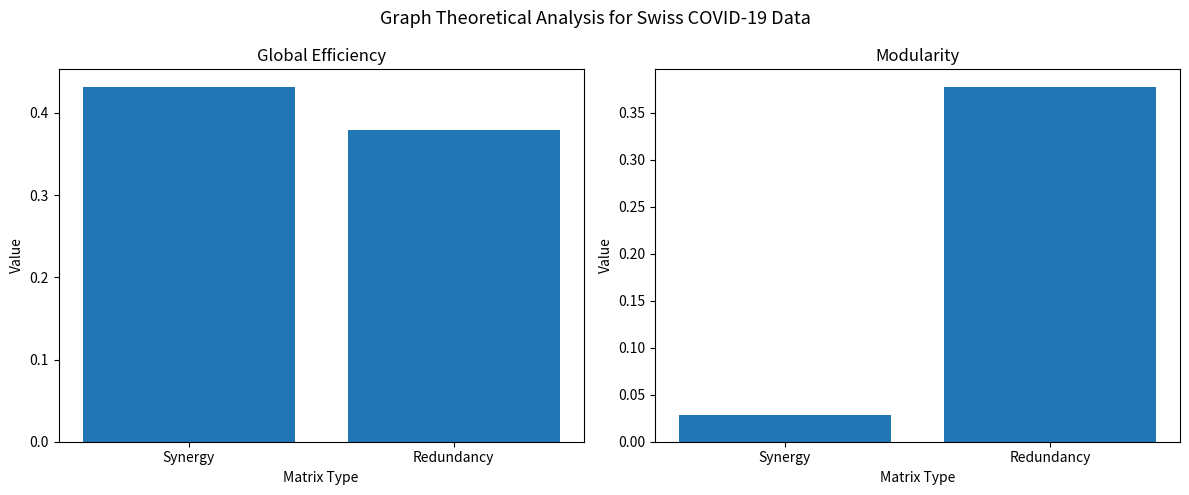

Reading left to right, what are all the values shown in this chart?

Global Efficiency: 0.4	0.4
Modularity: 0.0	0.4